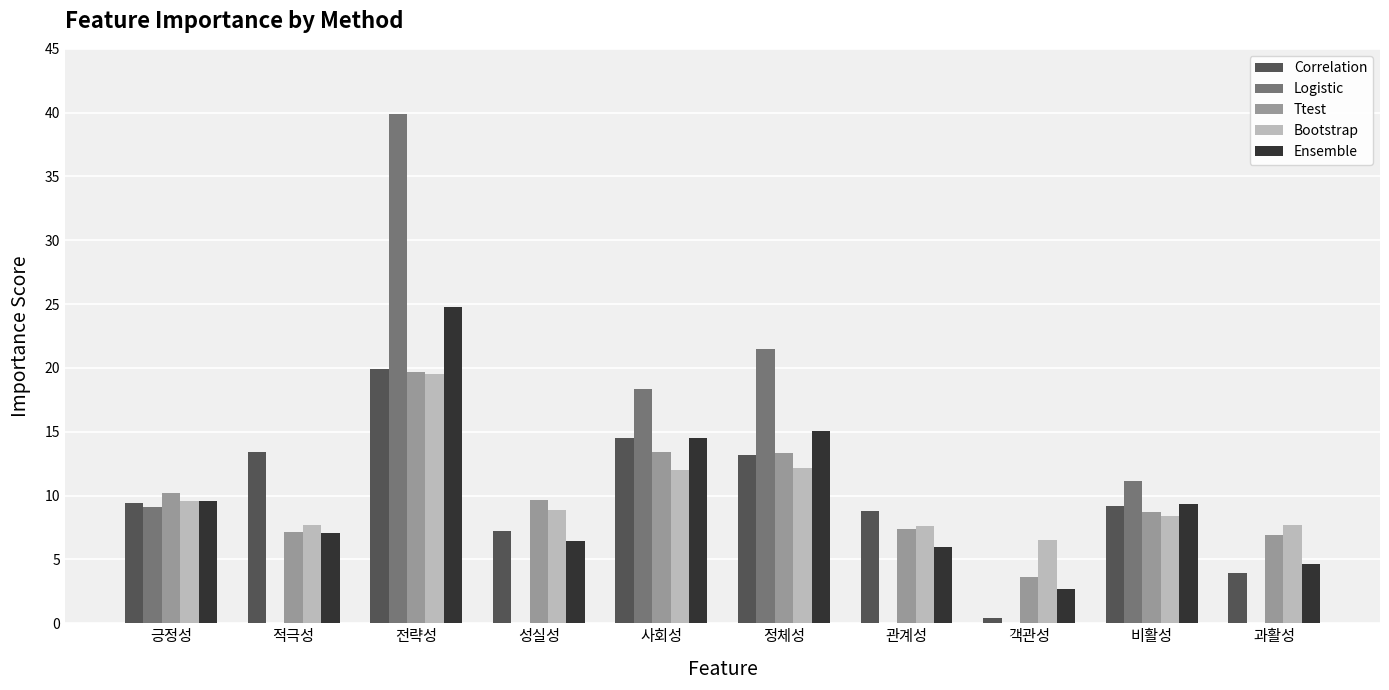

Which series has the largest range (max minus min)?

Logistic